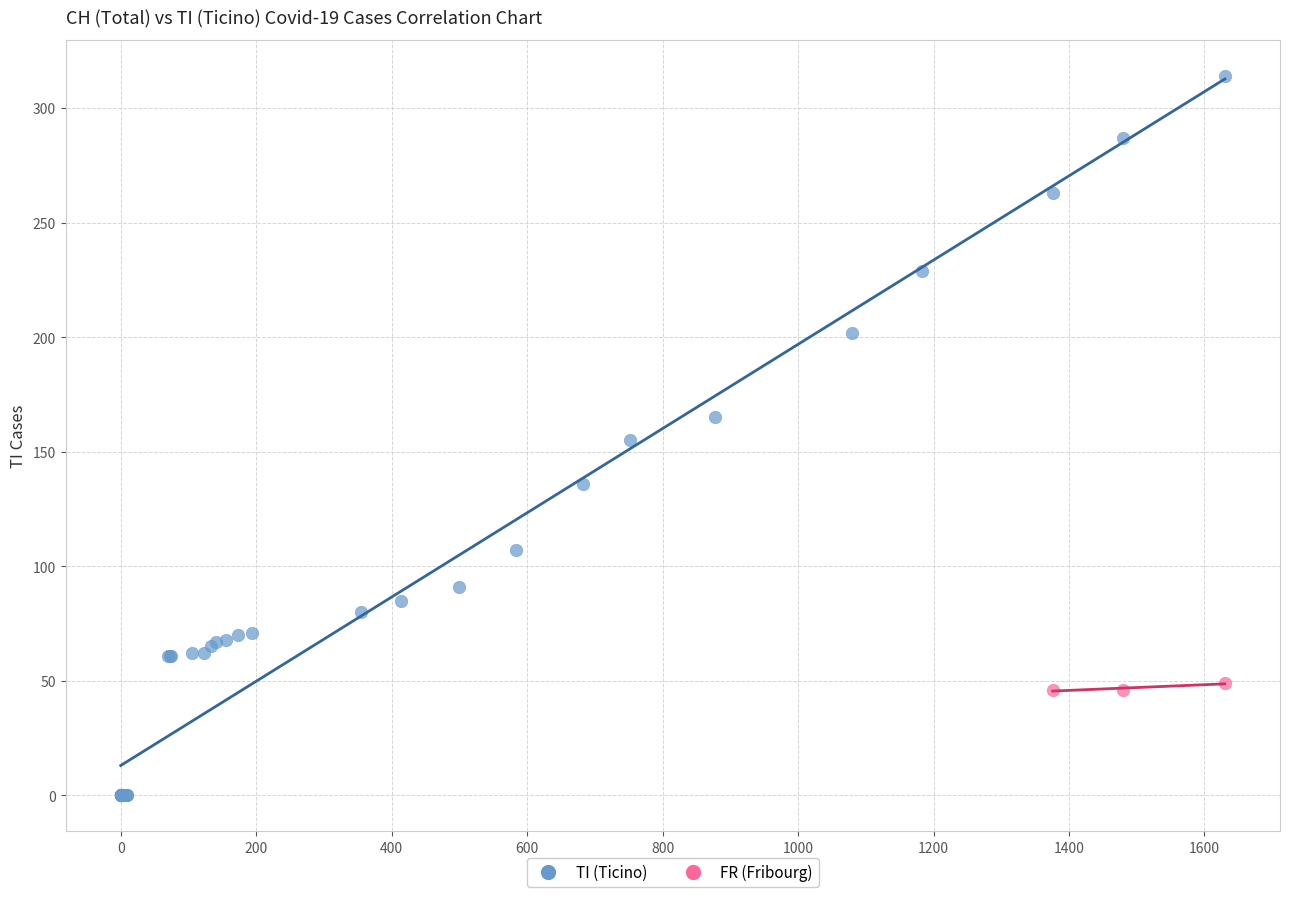

Which series has the largest Y range (max minus min)?

TI (Ticino)